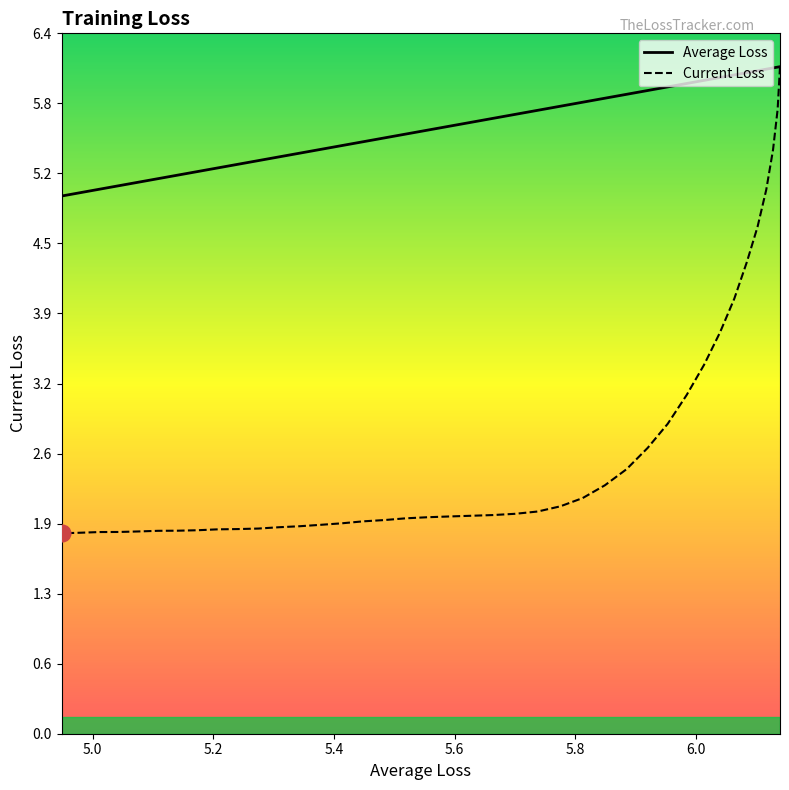

Is it true that Average Loss equals 3.2 at 5.6?

False